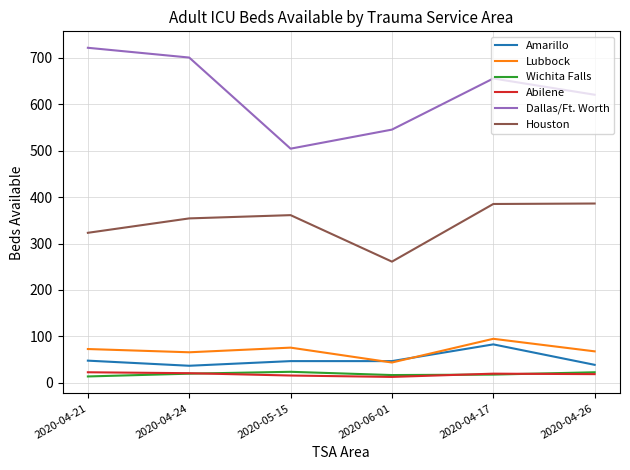

What is the difference between the Dallas/Ft. Worth values at 2020-06-01 and 2020-04-26?

75